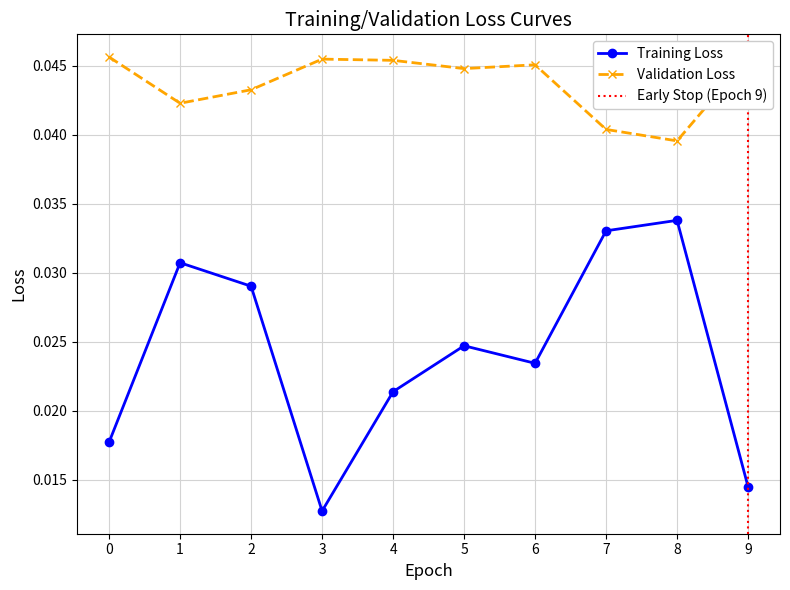

What is the sum of the Training Loss values at 1 and 7?

0.1